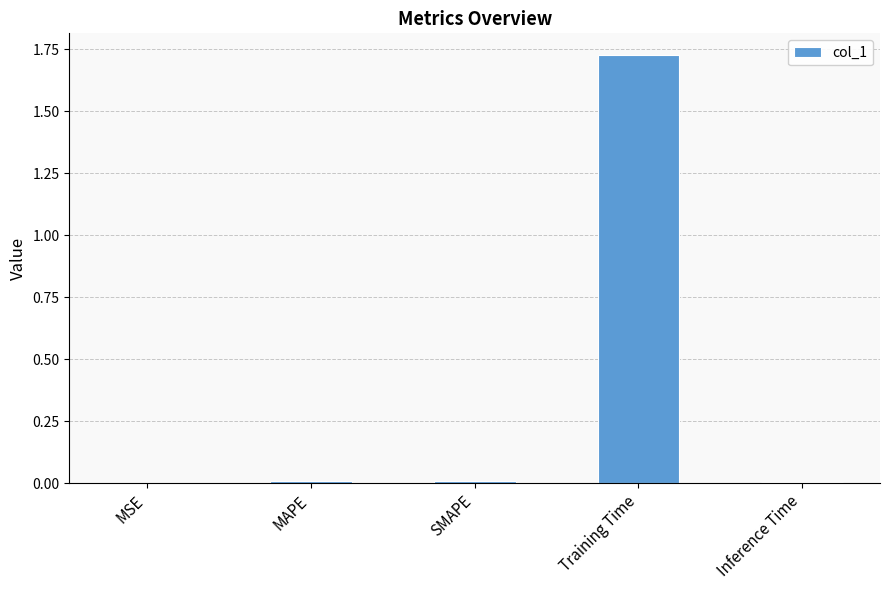

Which category has the highest value across all series?

Training Time